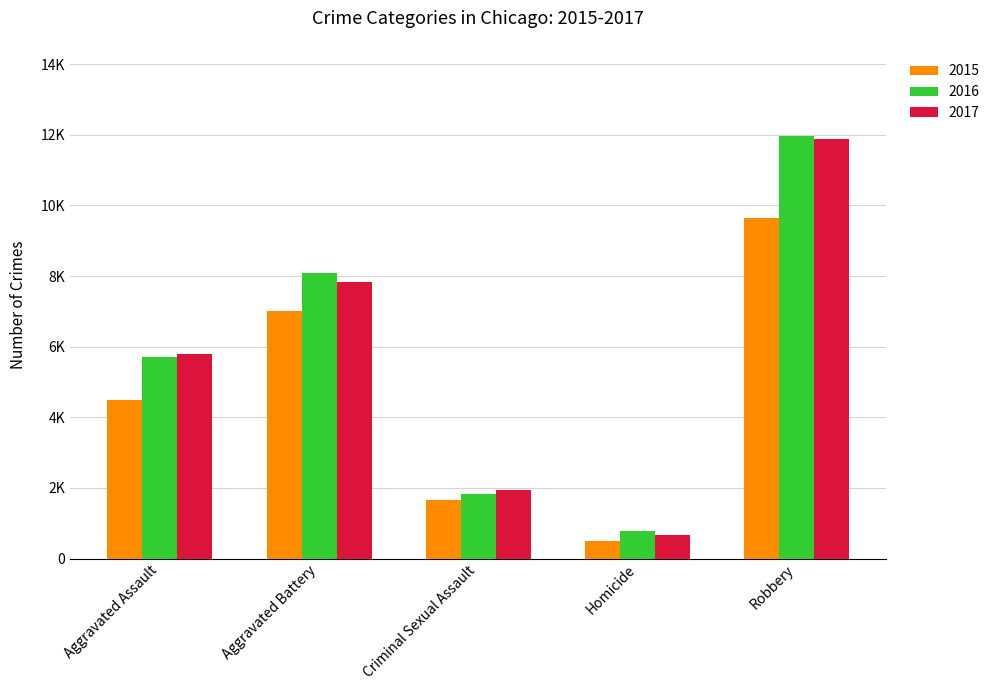

Which series changed the most between Homicide and Robbery?

2017